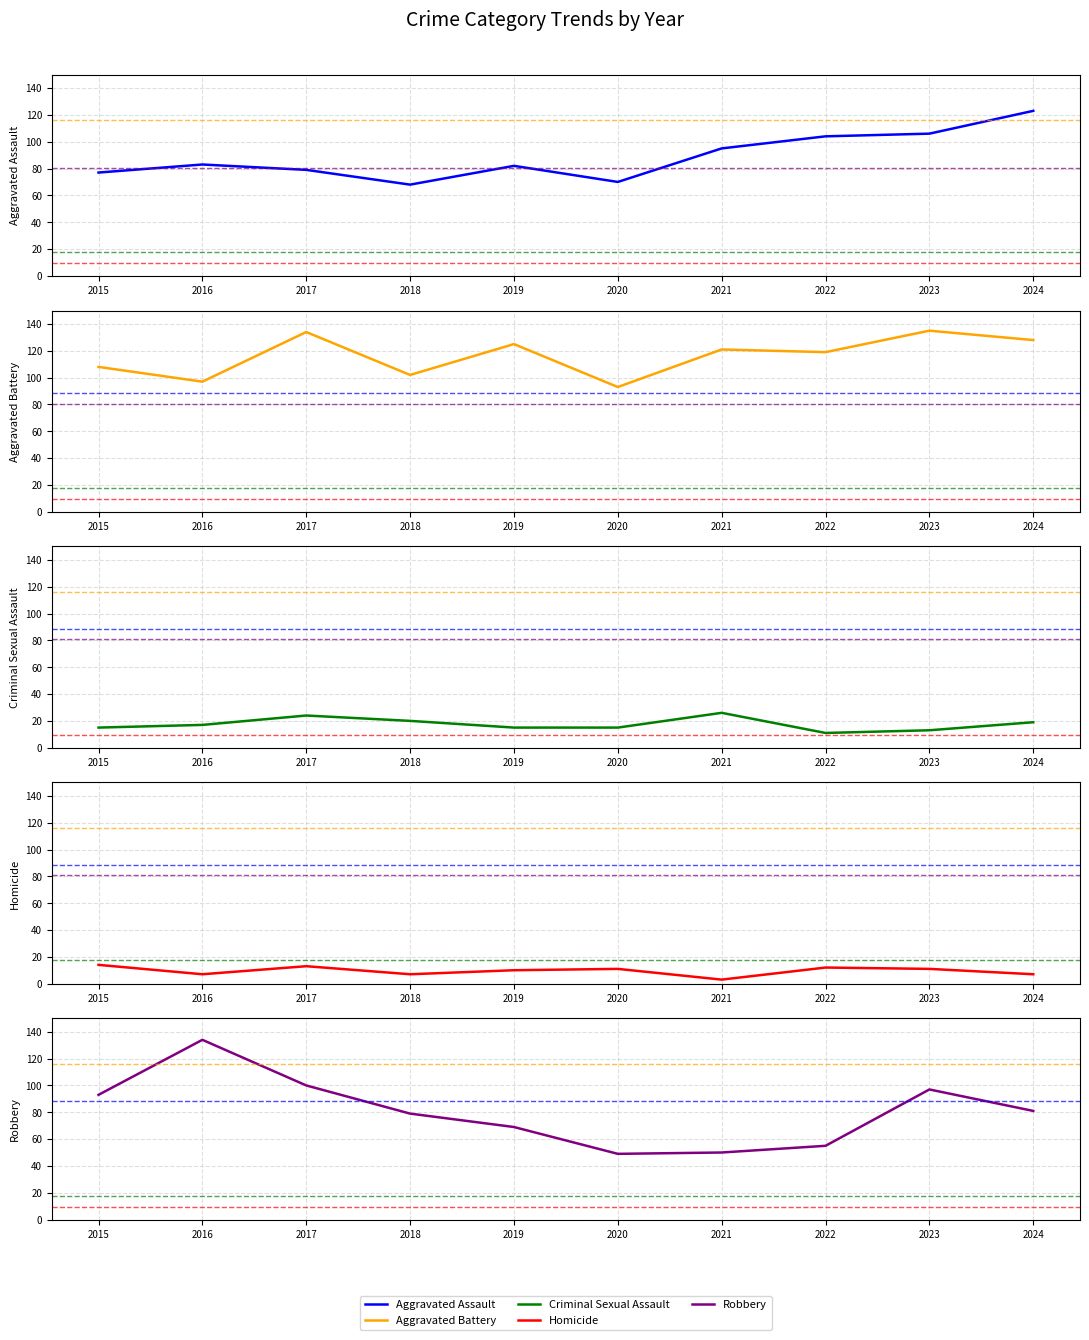

How many values in the Aggravated Battery series exceed 121?

4